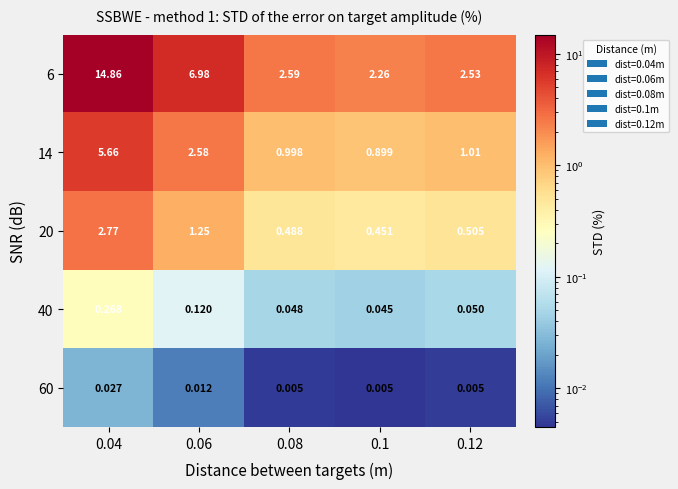

Is the value of 14 at 0.08 greater than the value of 6 at 0.04?

No